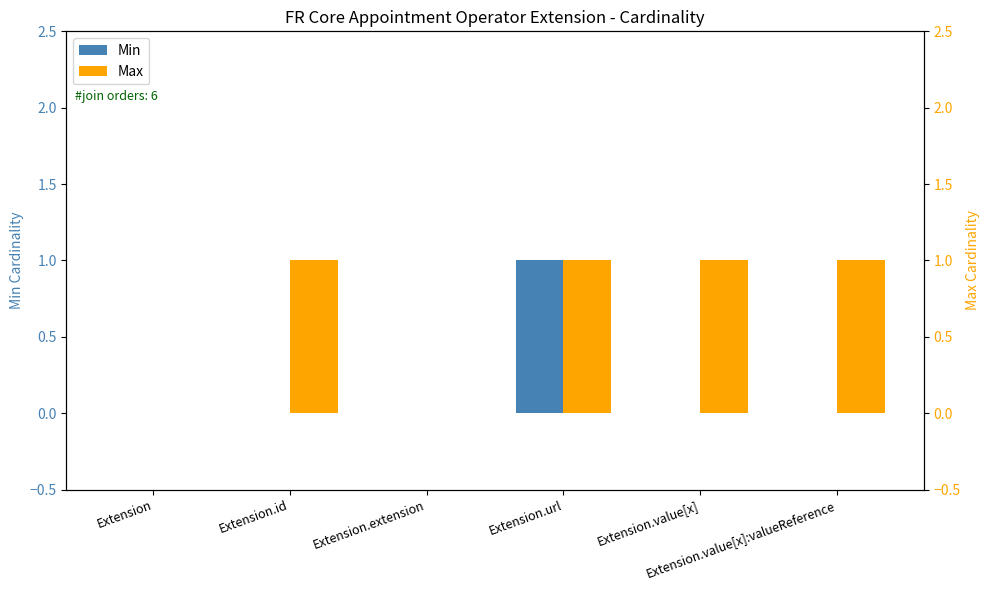

What position from the right is Extension?

6